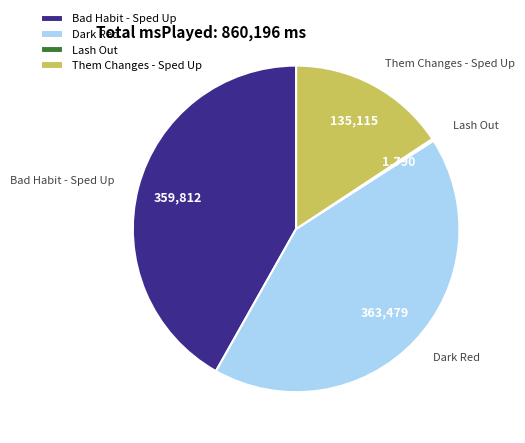

What is the ratio of the value at Bad Habit - Sped Up to the value at Them Changes - Sped Up?

2.7